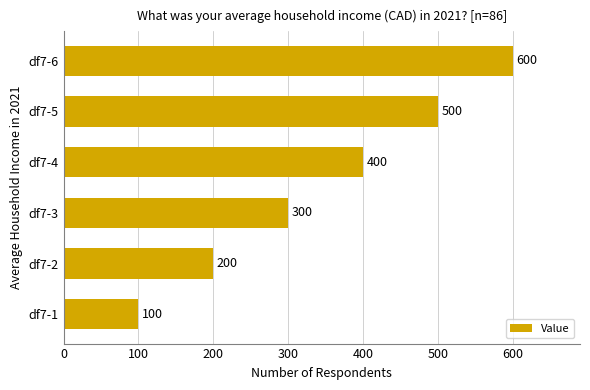

True or false: the data shows 149 at df7-6.

False